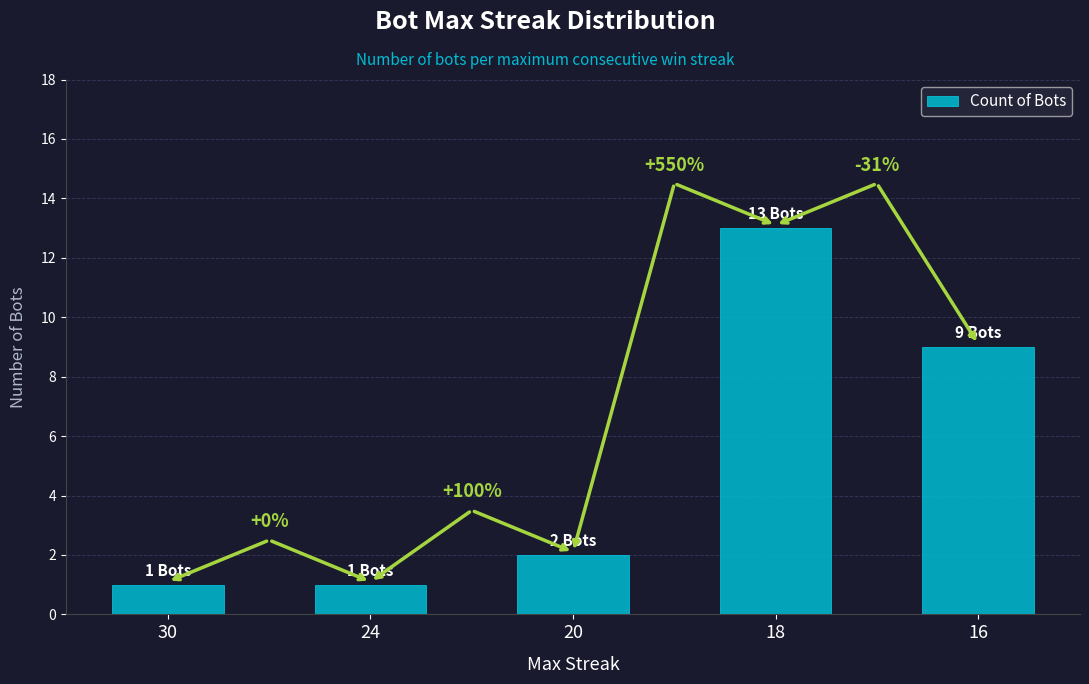

At which label is the value closest to 7?

16